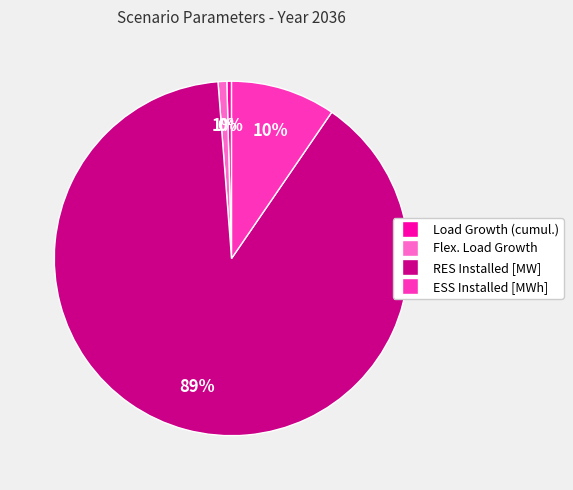

Does Load Growth (cumul.) represent more than half of the total?

No